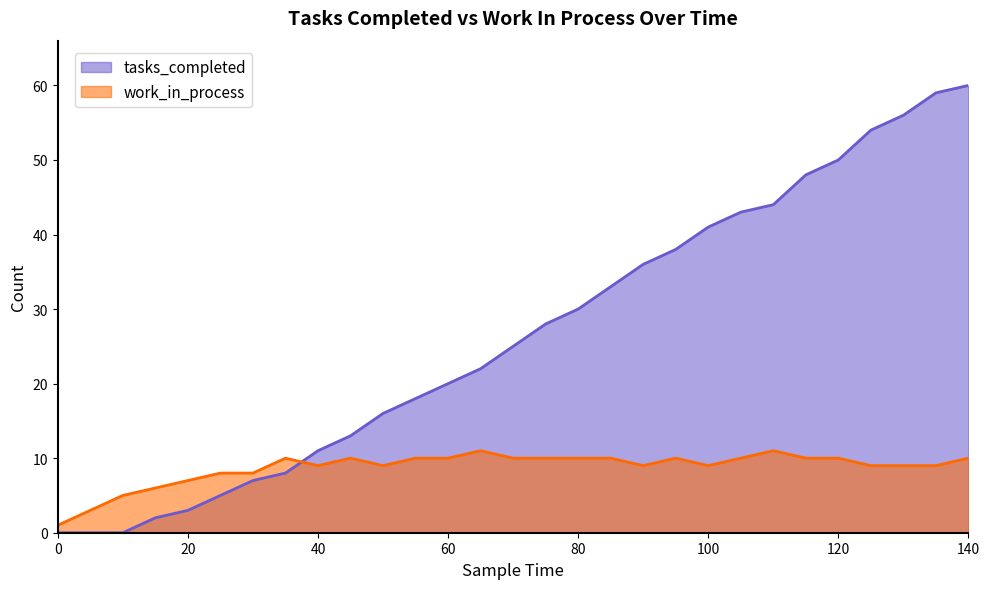

At which label does tasks_completed reach its peak?

140